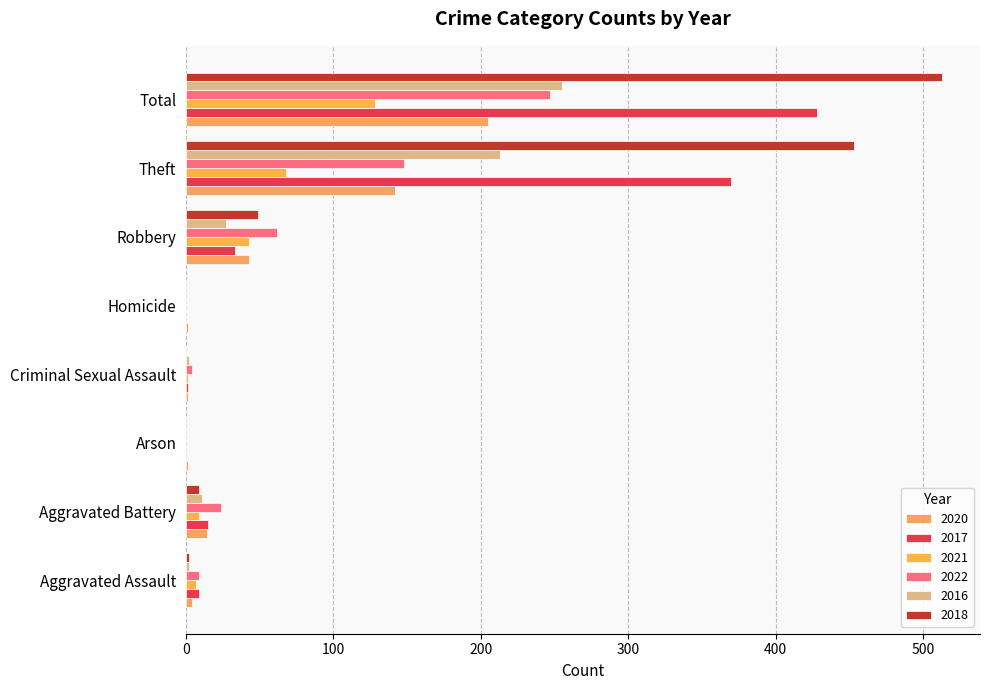

The value of 2022 at Aggravated Assault is 3. True or false?

False